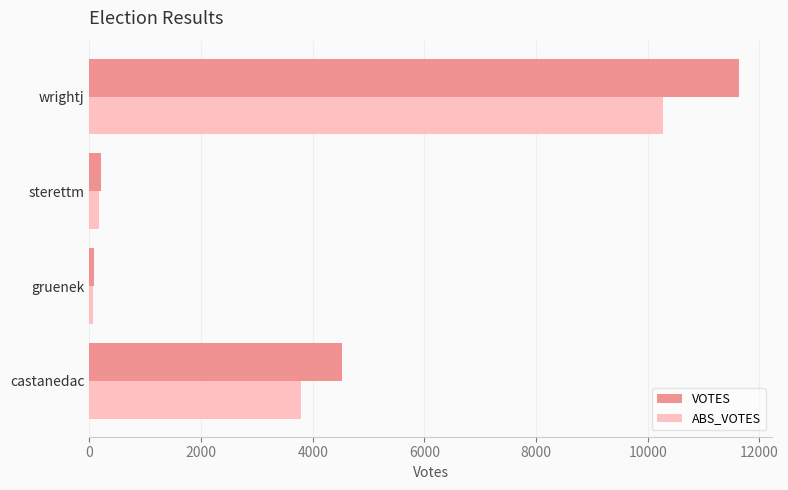

List the series in order of their overall mean, highest first.

VOTES, ABS_VOTES